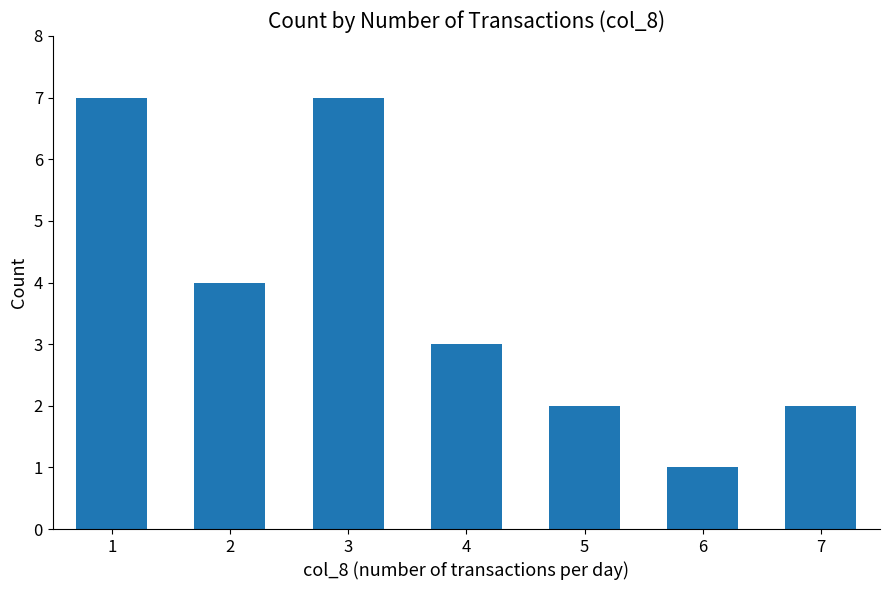

Are the bars grouped side by side (vs. stacked)?

No